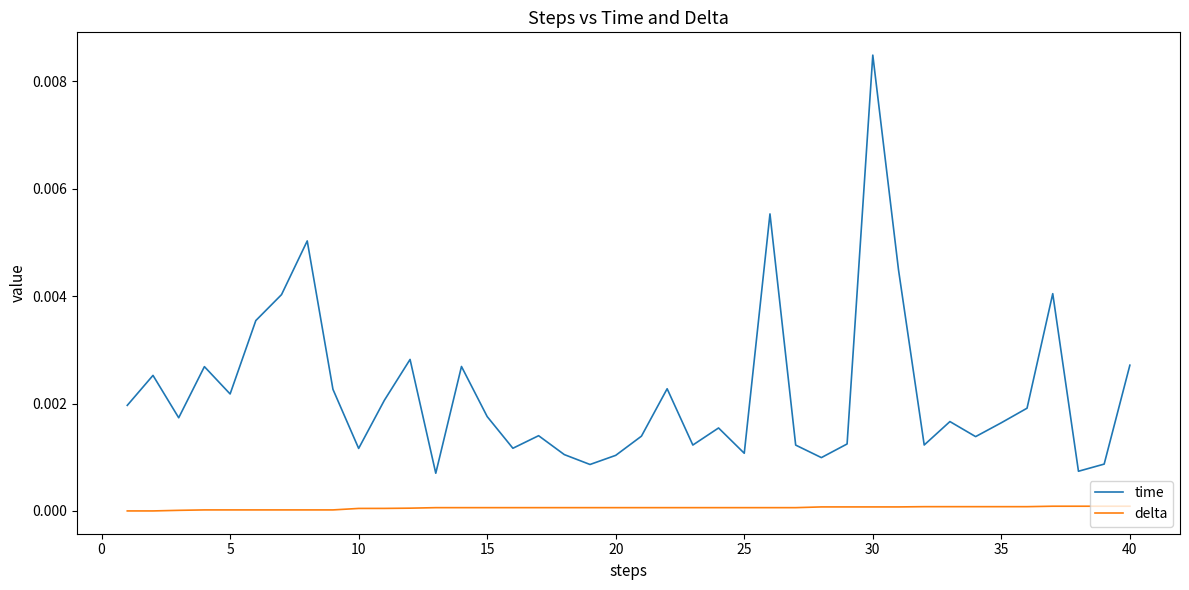

True or false: time and delta cross at least once.

False